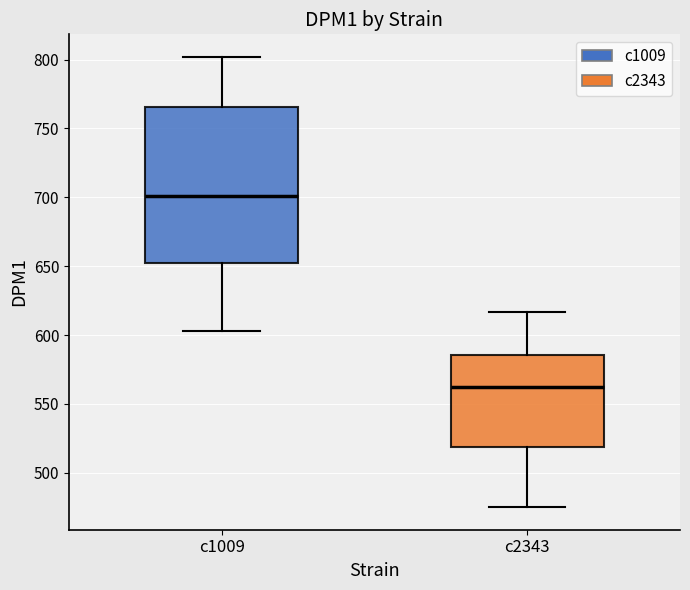

Reading left to right, read every box against the y-axis: the position of its median line, the range the box covers, and the ends of its whiskers. The values are not printed on the chart, so give them approximately, as read against the axis.

c1009: median 700, box 655 to 765, whiskers 605 to 800
c2343: median 565, box 520 to 585, whiskers 475 to 615